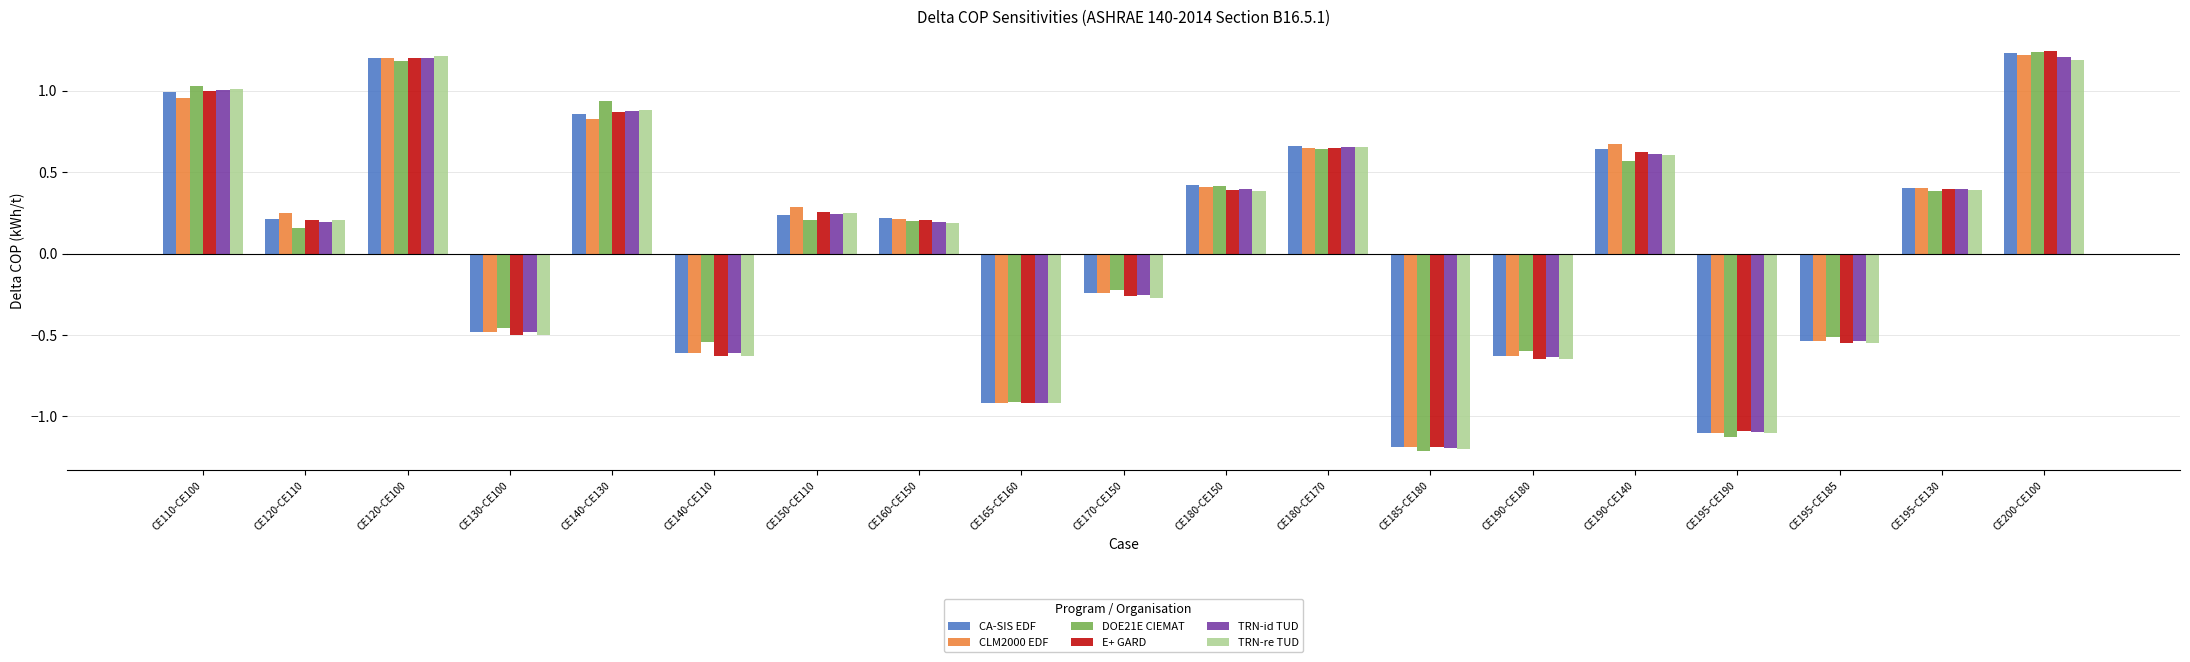

At how many categories does at least one series exceed 0?

11